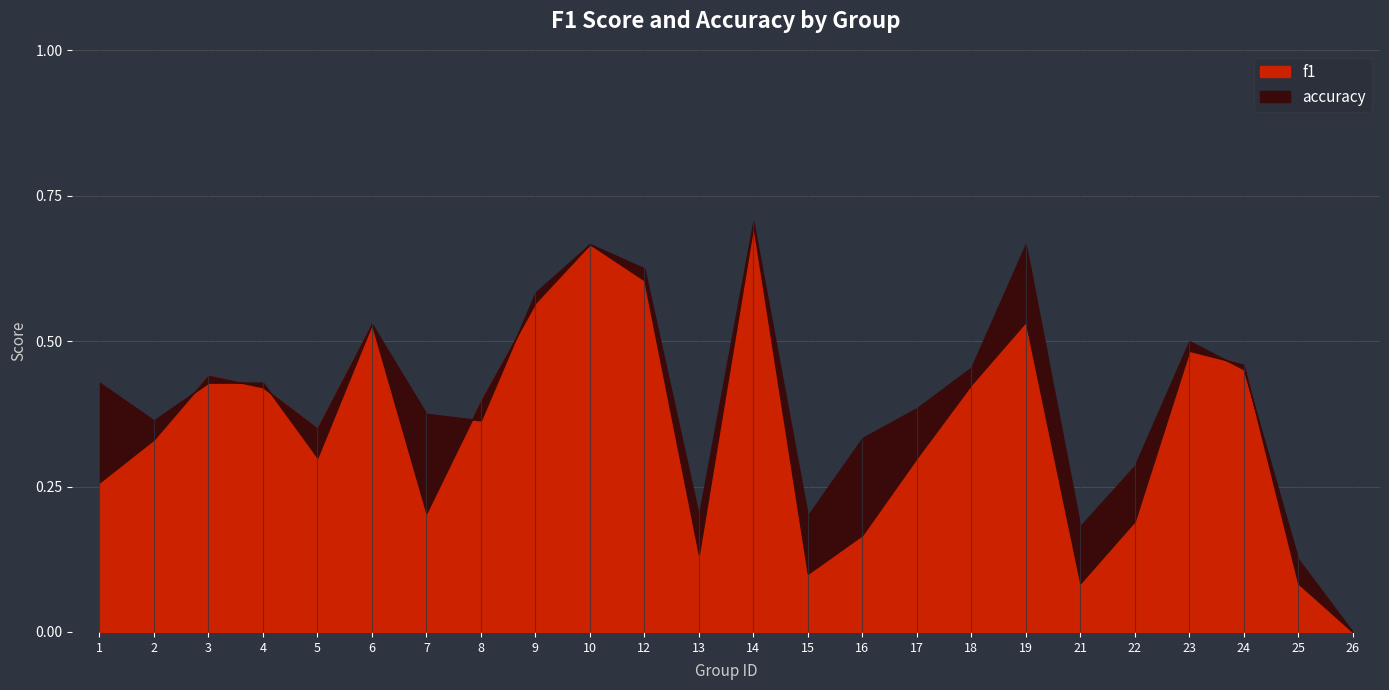

What is the highest value of the f1 series?

0.7